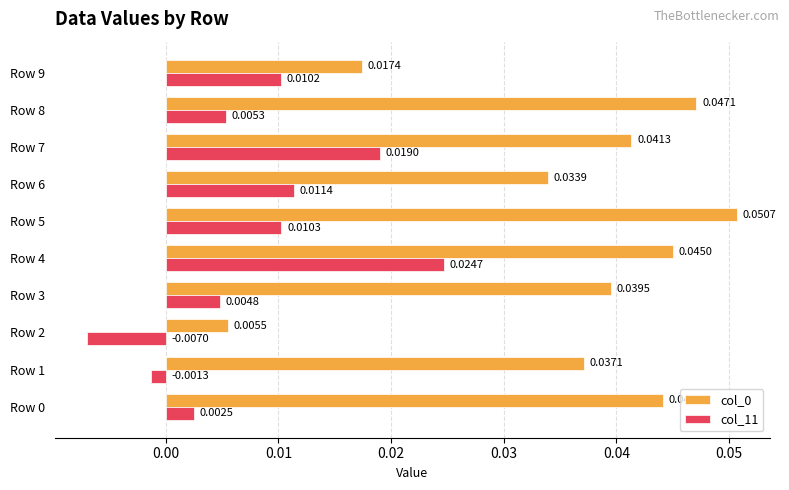

Which series changed the most between Row 4 and Row 6?

col_11